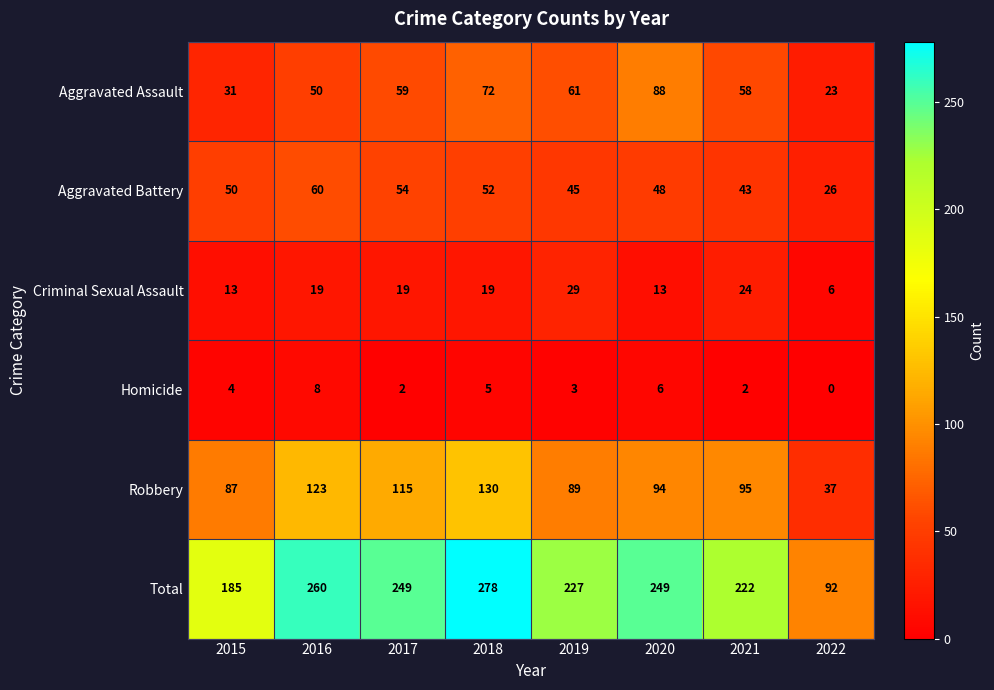

At which label is Total closest to 185?

2015